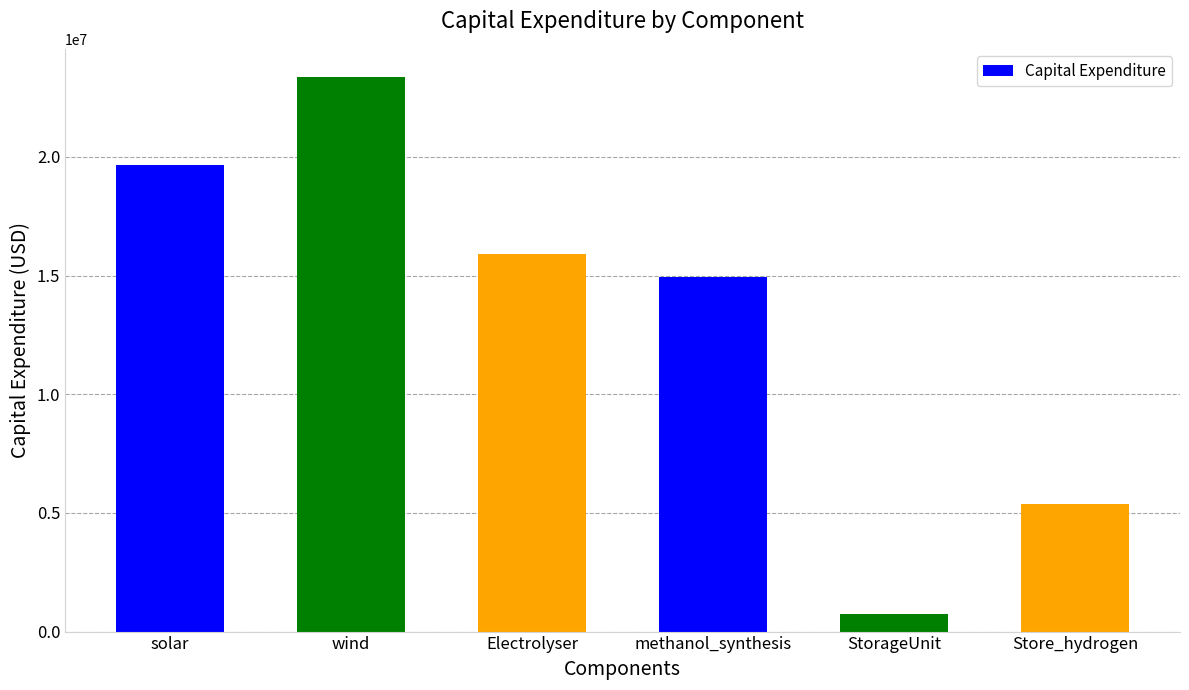

At which label is the value closest to 12062752?

methanol_synthesis